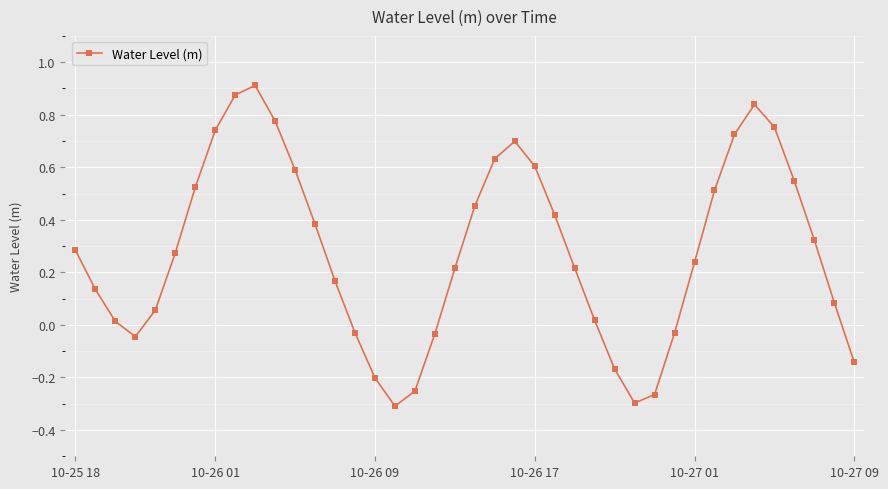

True or false: there are more than 1 points higher than both neighbors.

True